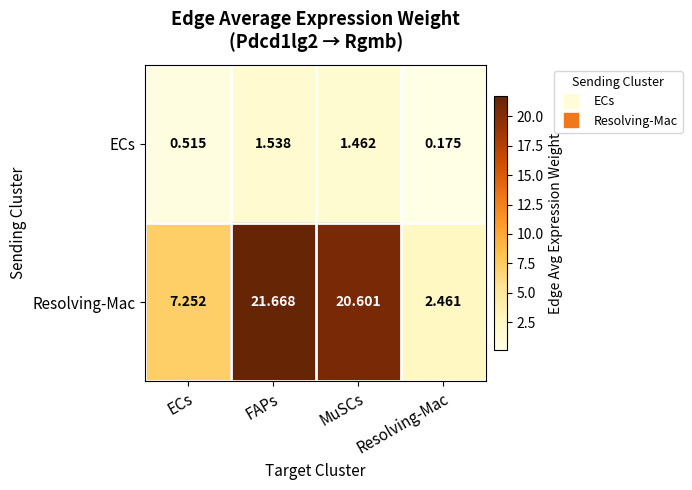

Between ECs and FAPs, which series saw the biggest shift?

Resolving-Mac